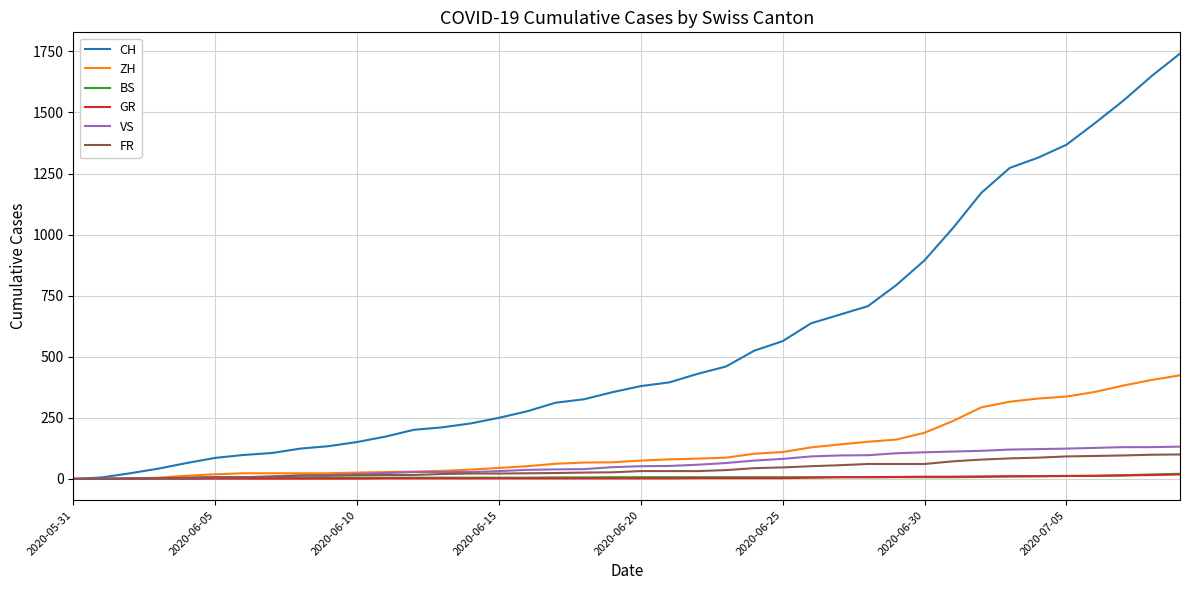

What is the difference between the maximum and minimum values in the CH series?

1741